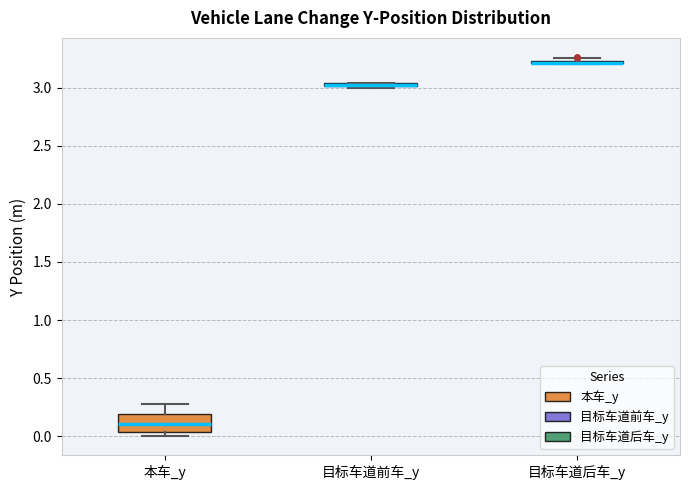

Comparing the boxes themselves (not the whiskers), which one is the tallest?

本车_y